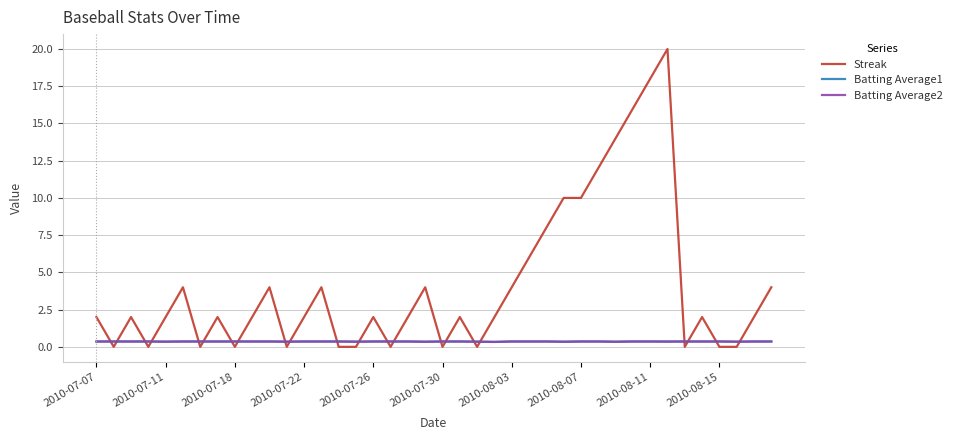

Which series has the largest range (max minus min)?

Streak